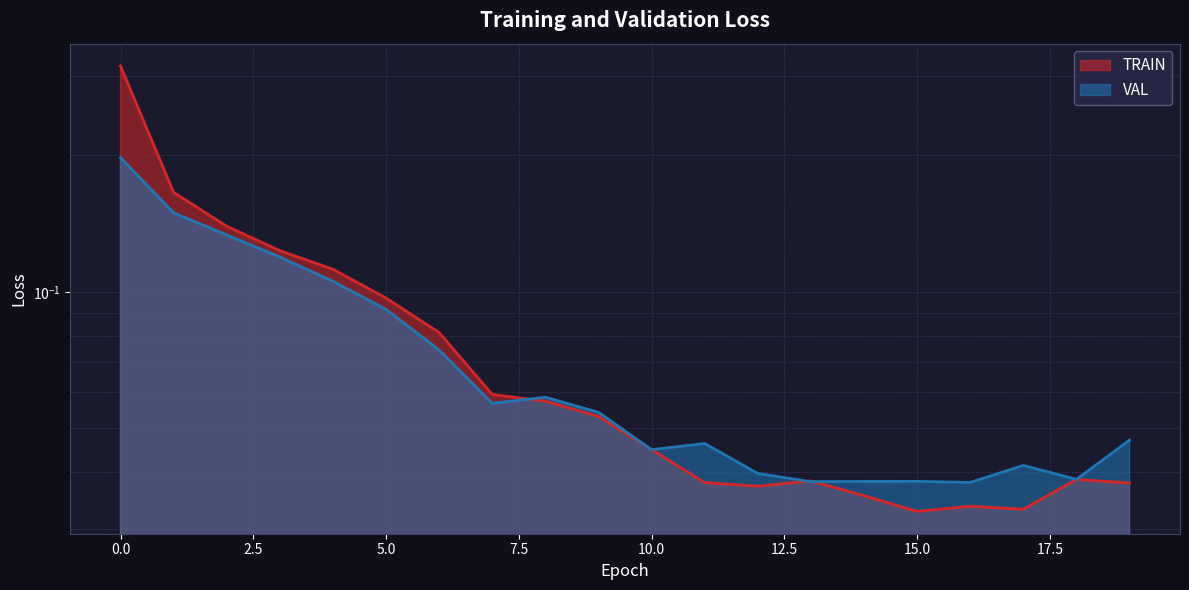

How many series are shown in this chart?

2